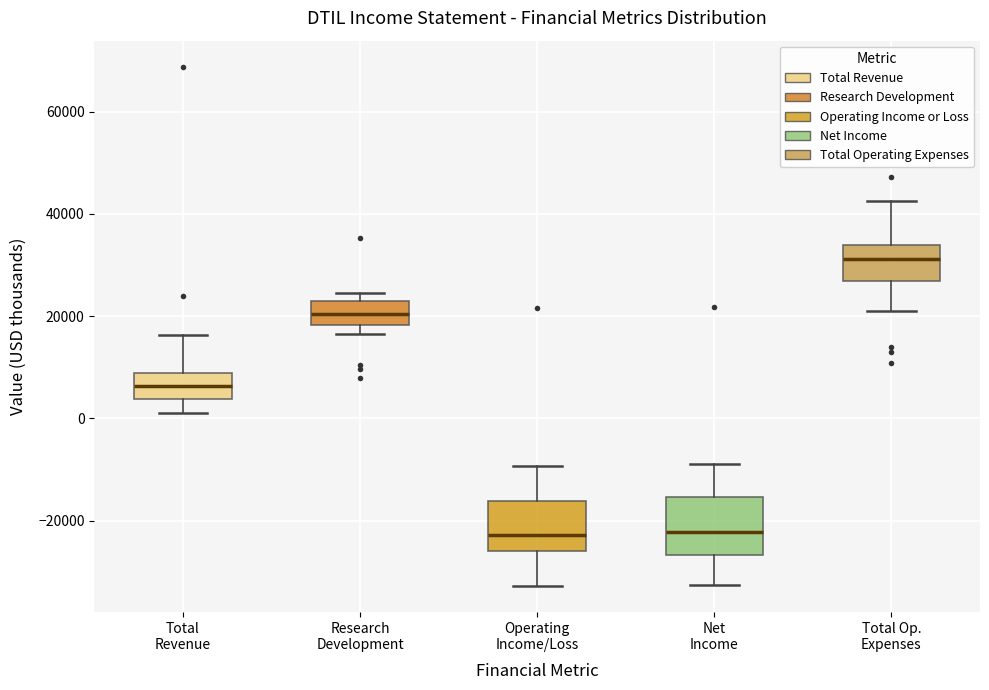

Reading left to right, transcribe this box plot: for each box, give where its median line is, the range the box spans, and where its two whiskers end, as read against the y-axis. The values are not printed on the chart, so give them approximately, as read against the axis.

Total Revenue: median 6000, box 4000 to 8000, whiskers 2000 to 16000
Research Development: median 20000, box 18000 to 24000, whiskers 16000 to 24000 (just above the box's upper edge)
Operating Income/Loss: median -22000, box -26000 to -16000, whiskers -32000 to -10000
Net Income: median -22000, box -26000 to -16000, whiskers -32000 to -8000
Total Op. Expenses: median 32000, box 26000 to 34000, whiskers 22000 to 42000